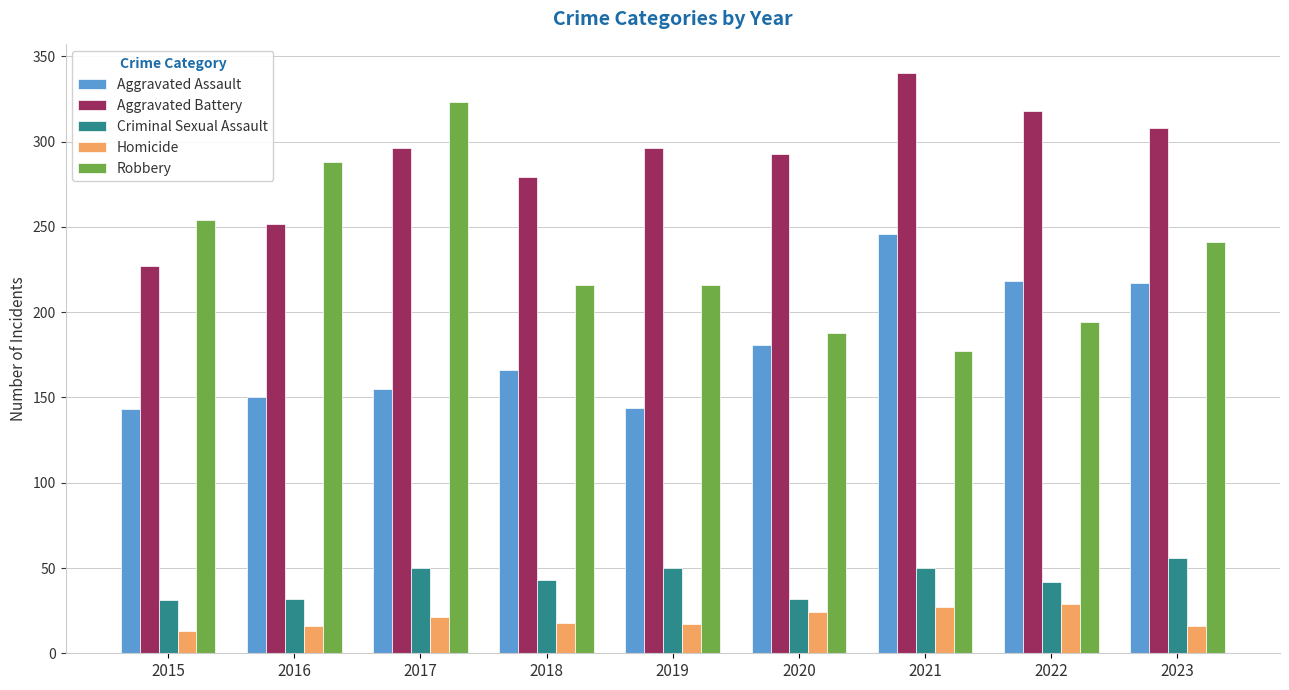

At which category does the chart reach its peak across all series?

2021